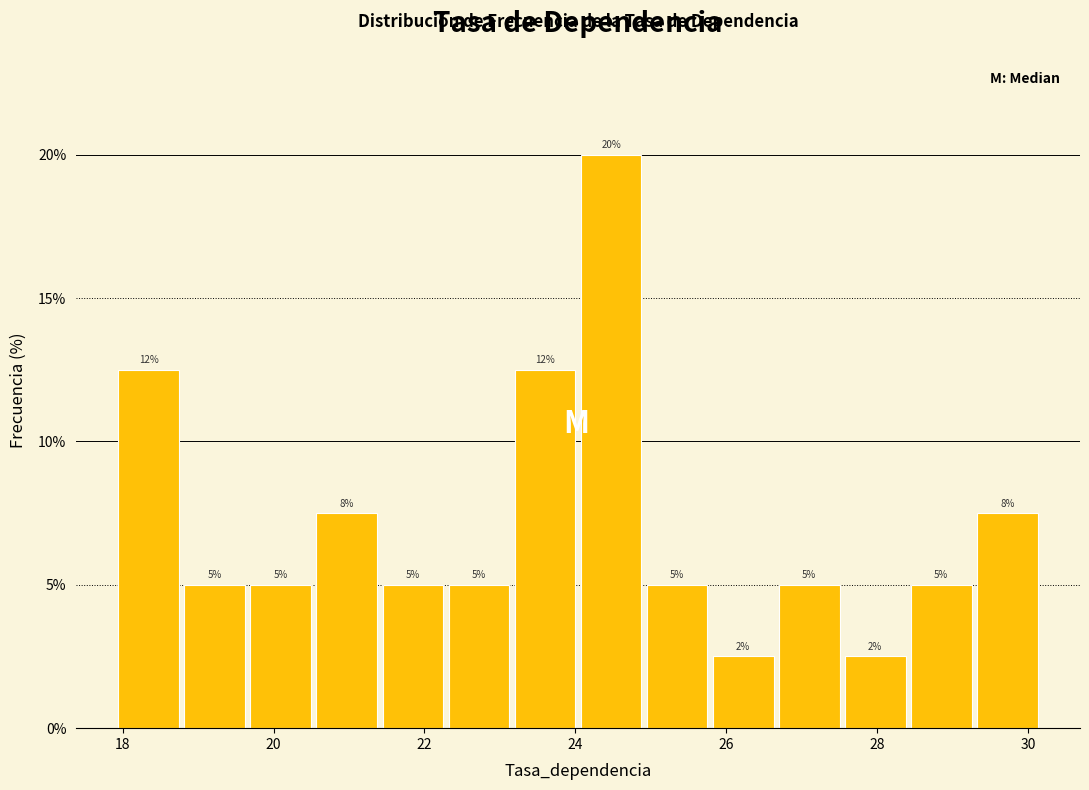

Over which range of the x-axis is the bar tallest?

24.0 to 25.0